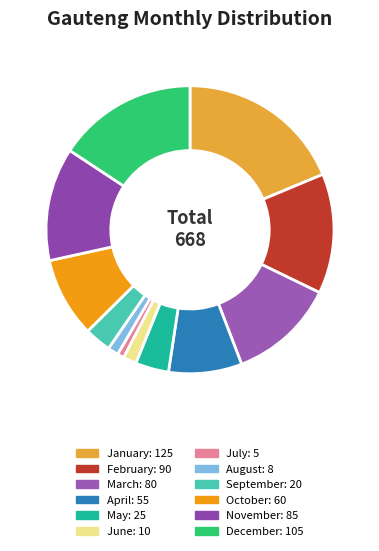

To the nearest percent, what is the average slice percentage?

8%